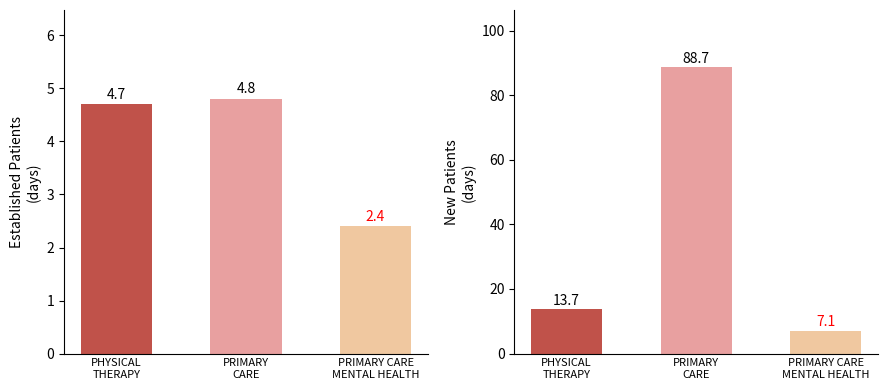

At which category is the sum across all series the highest?

PRIMARY
CARE